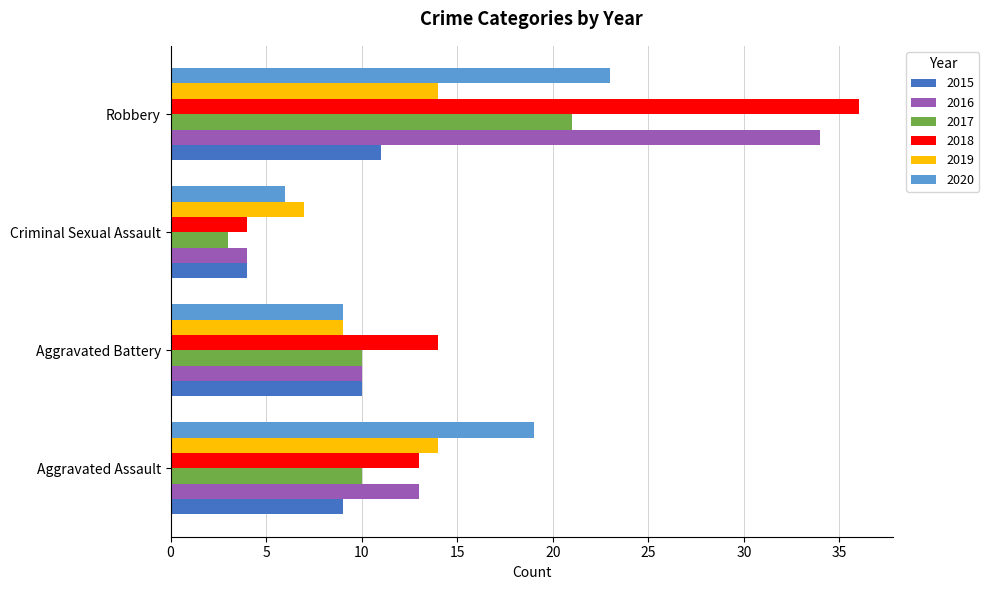

What is the spread (max minus min) of values at Aggravated Assault?

10